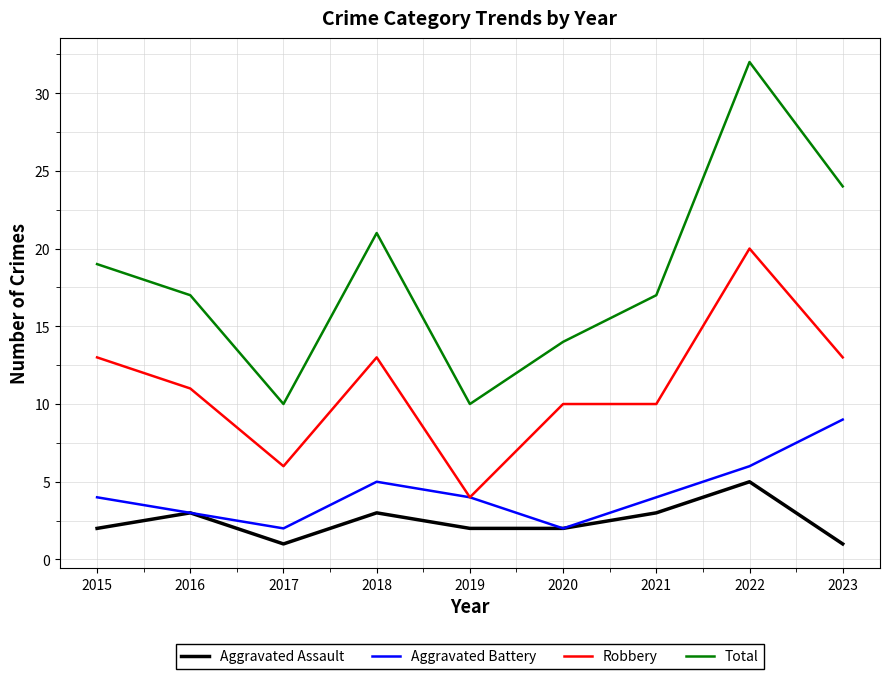

True or false: Aggravated Assault and Total intersect in this chart.

False